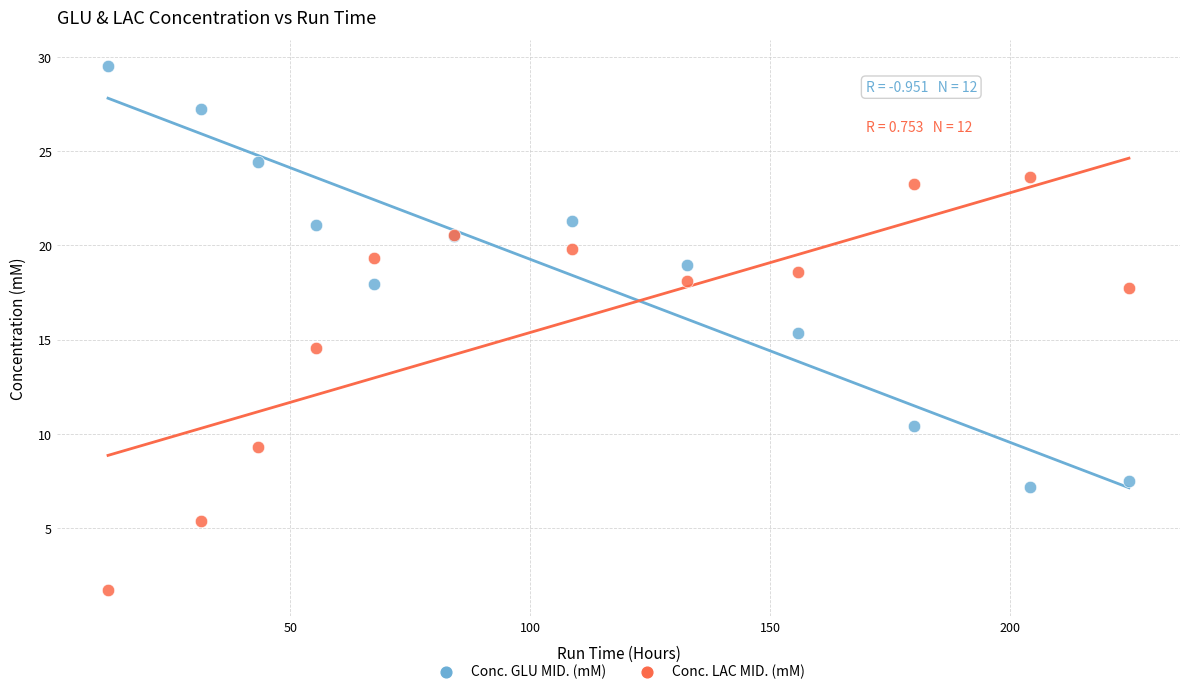

In the Conc. LAC MID. (mM) series, what Y value is closest to 12?

14.5